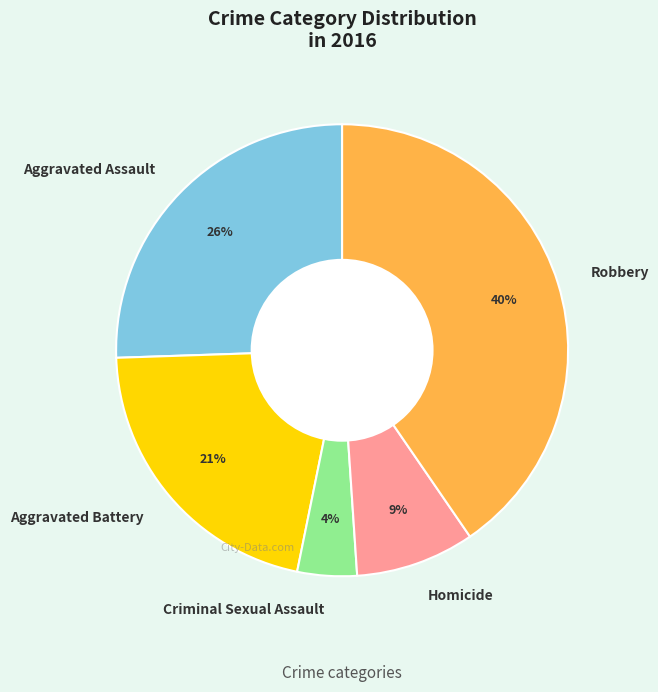

To the nearest percent, what is the difference between the largest and smallest slice percentages?

36%